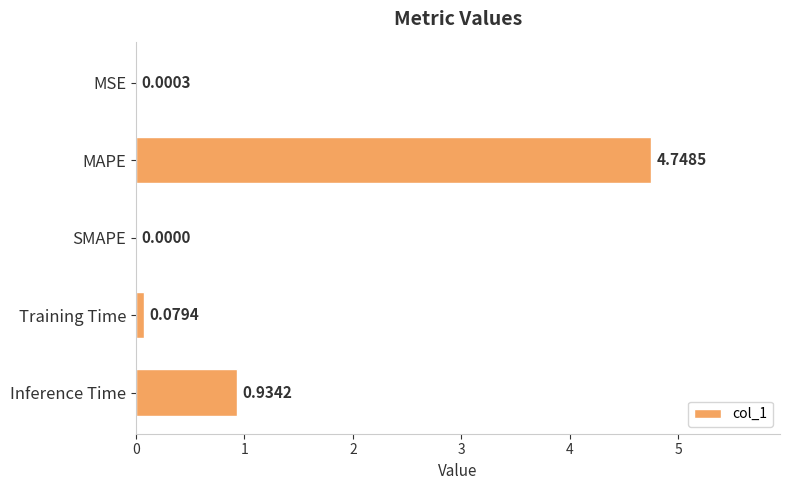

What is the change in value from MSE to Training Time?

+0.1